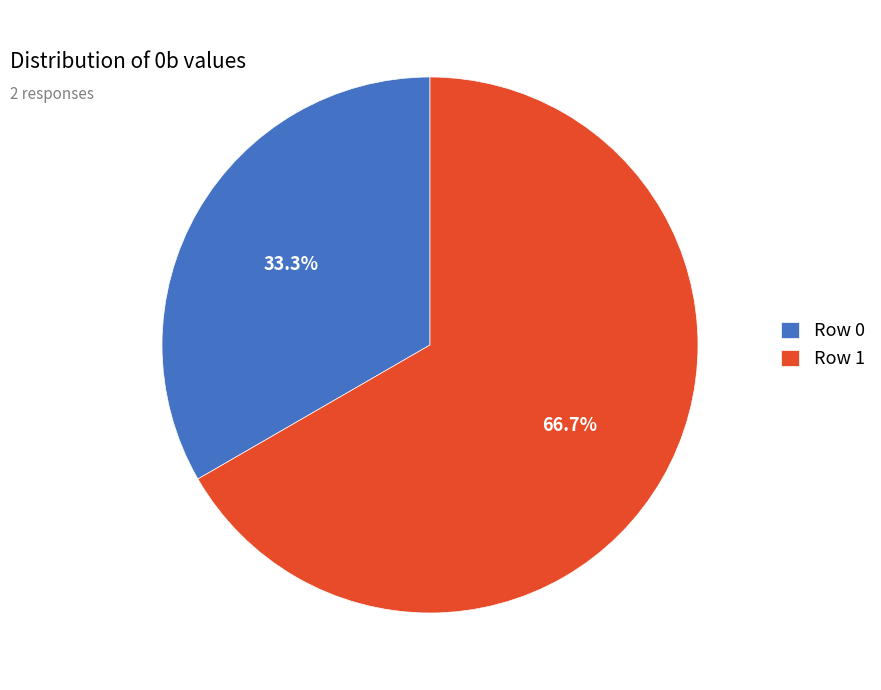

Which has a higher value, Row 1 or Row 0?

Row 1